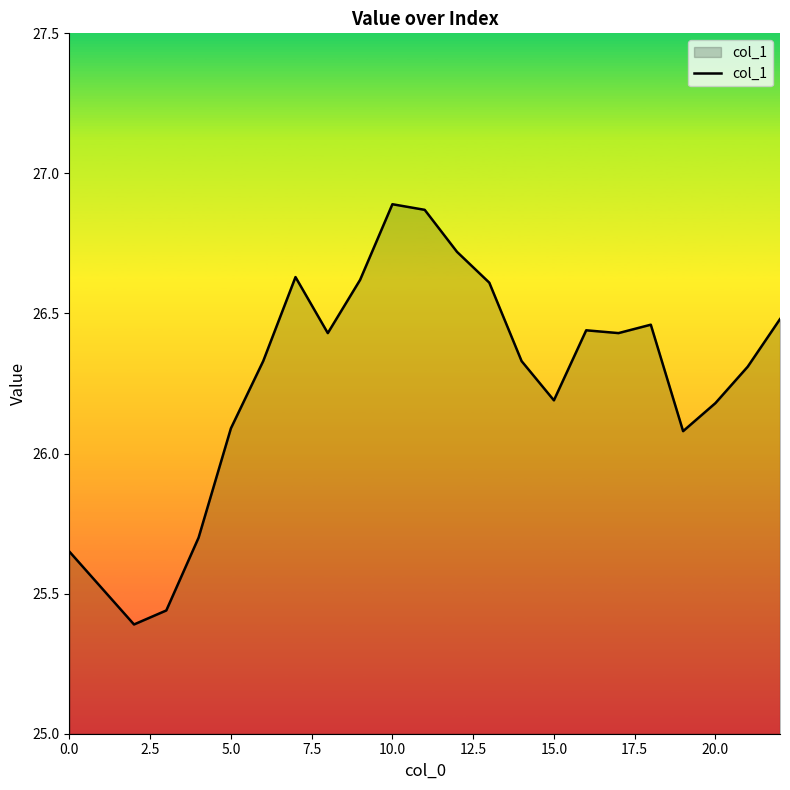

How many lines are shown in the chart?

1